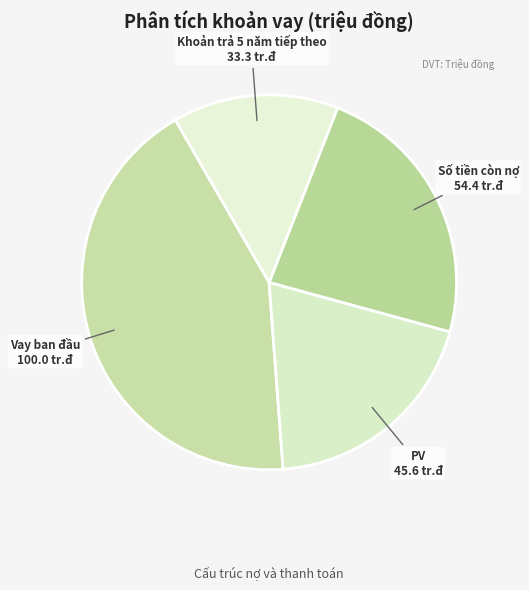

Is there a majority slice in this chart?

No